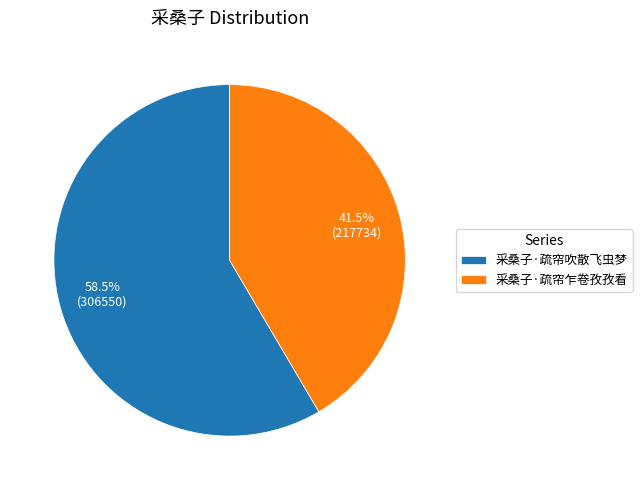

To the nearest percent, what is the average slice percentage?

50%